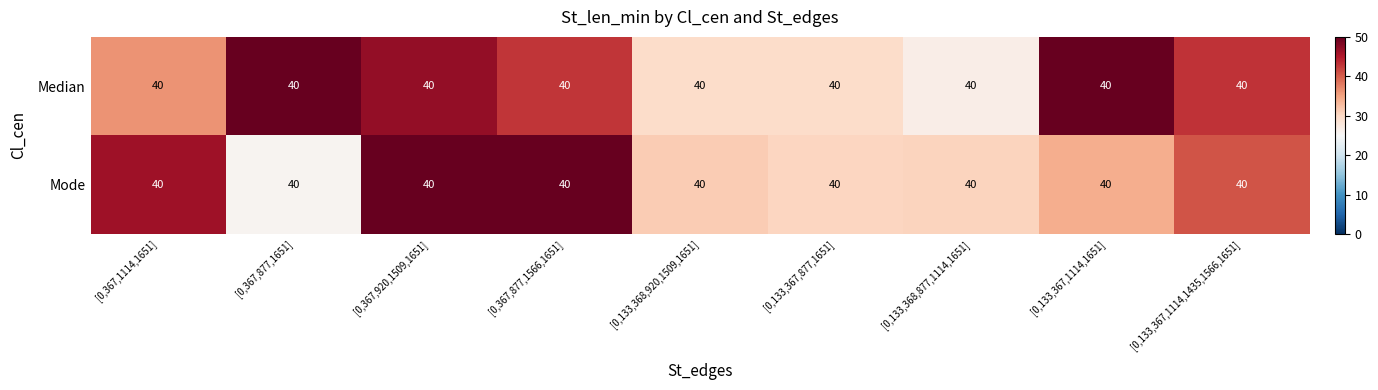

What is the spread (max minus min) of values at [0,133,367,1114,1651]?

15.9